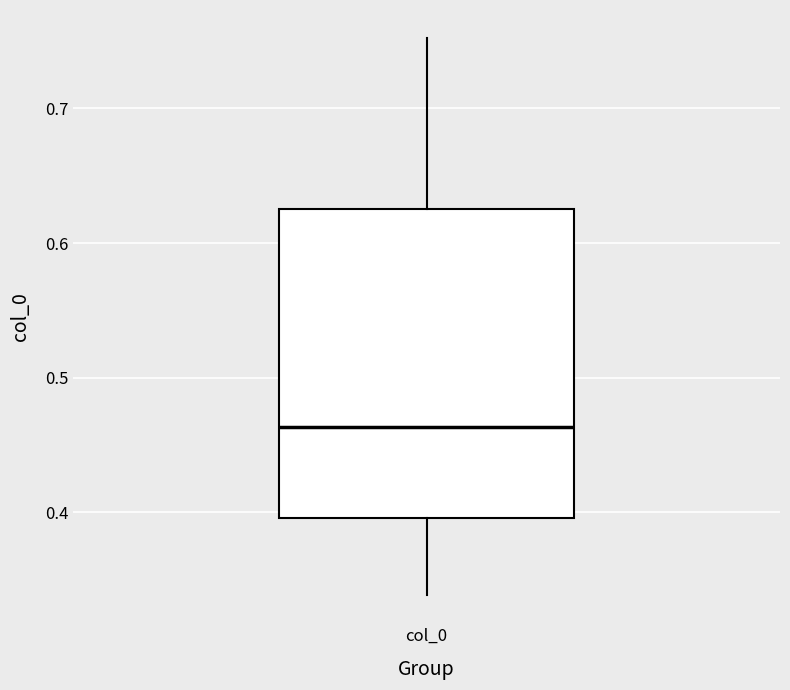

Where is the upper edge of the box for col_0 on the y-axis? The values are not printed on the chart, so give them approximately, as read against the axis.

0.63